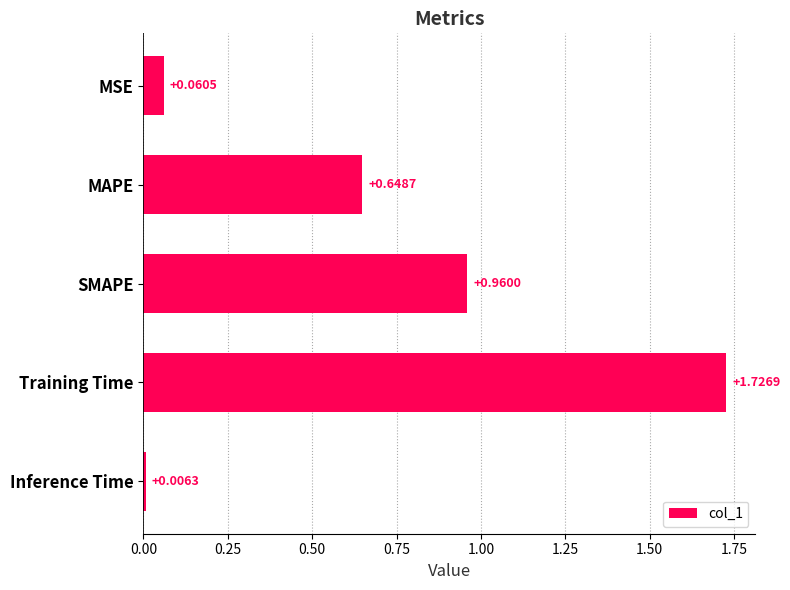

Which has a higher value, SMAPE or Inference Time?

SMAPE